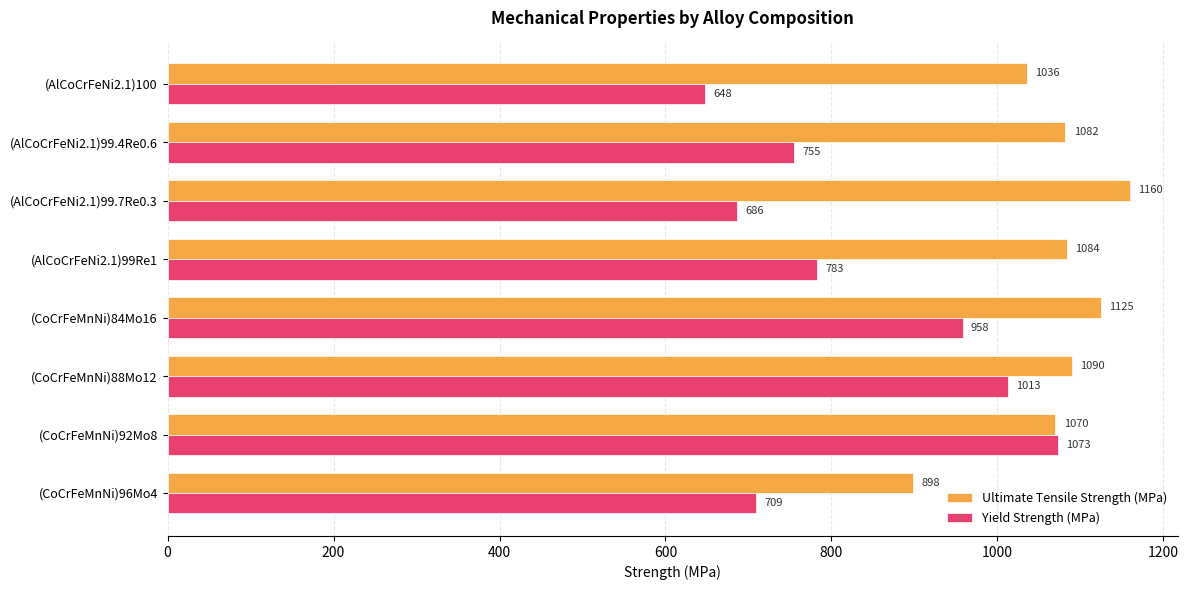

How many values in the Ultimate Tensile Strength (MPa) series are below 1084?

4